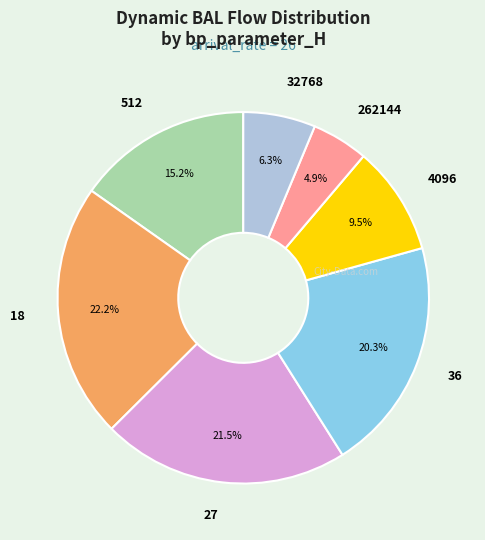

Does any single category account for the majority?

No